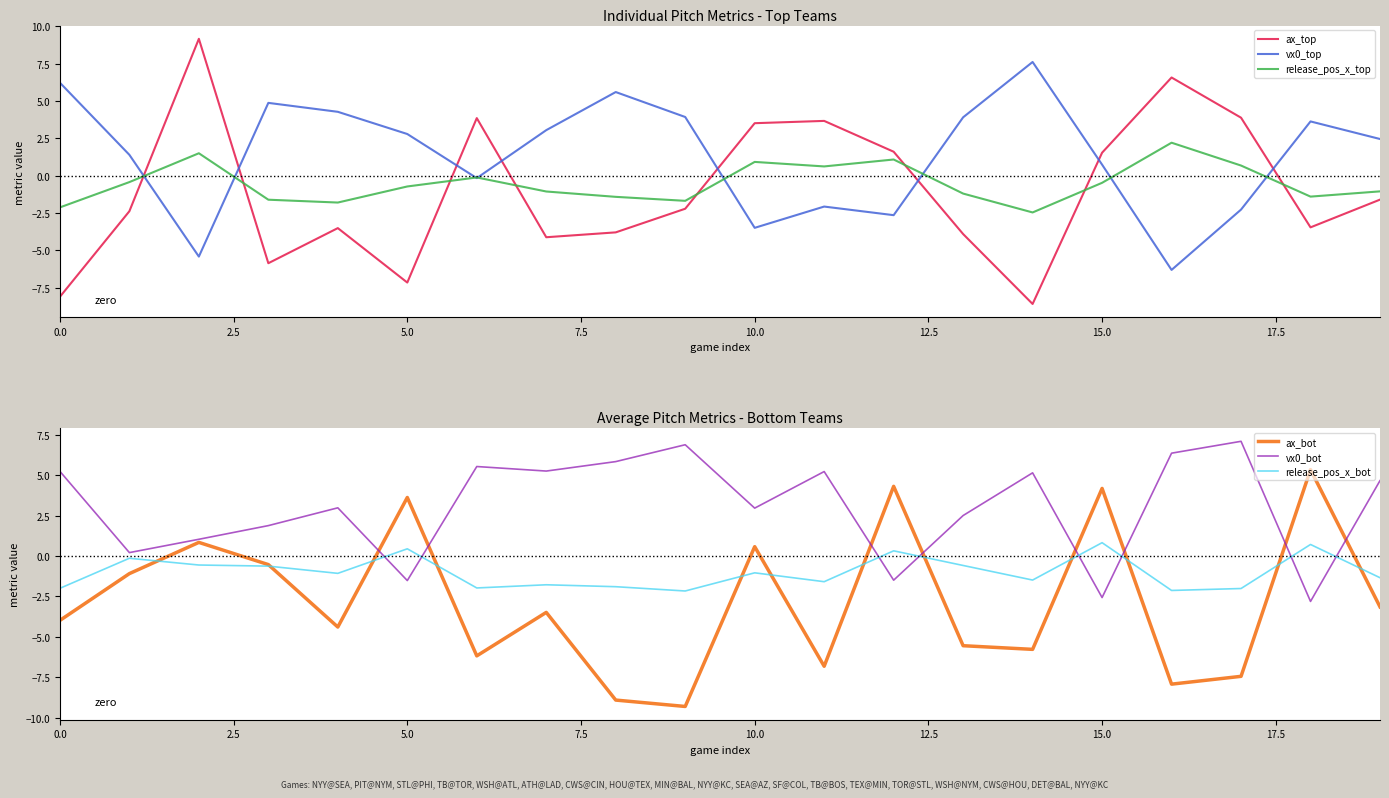

How many values in ax_bot are above zero?

6